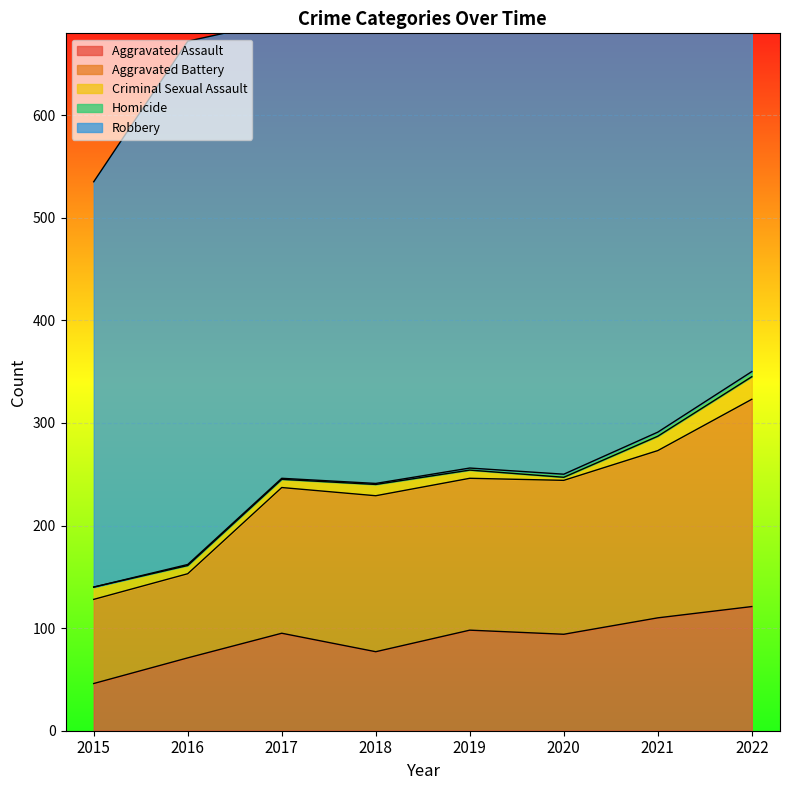

Is the value of Robbery at 2018 greater than the value of Aggravated Assault at 2022?

Yes